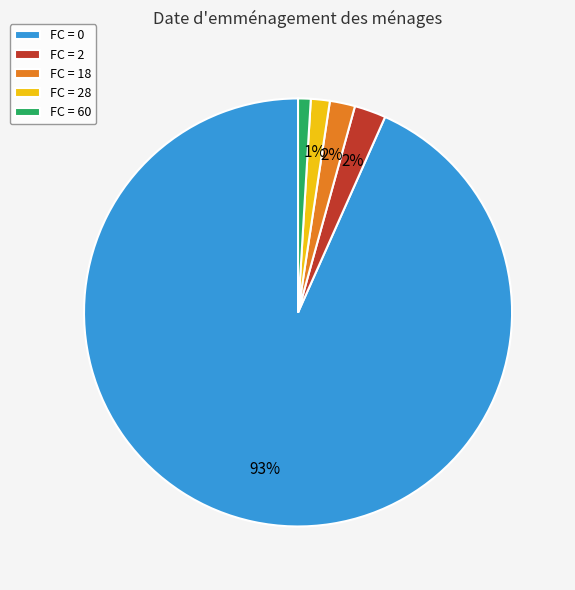

Which slice is the largest?

FC = 0